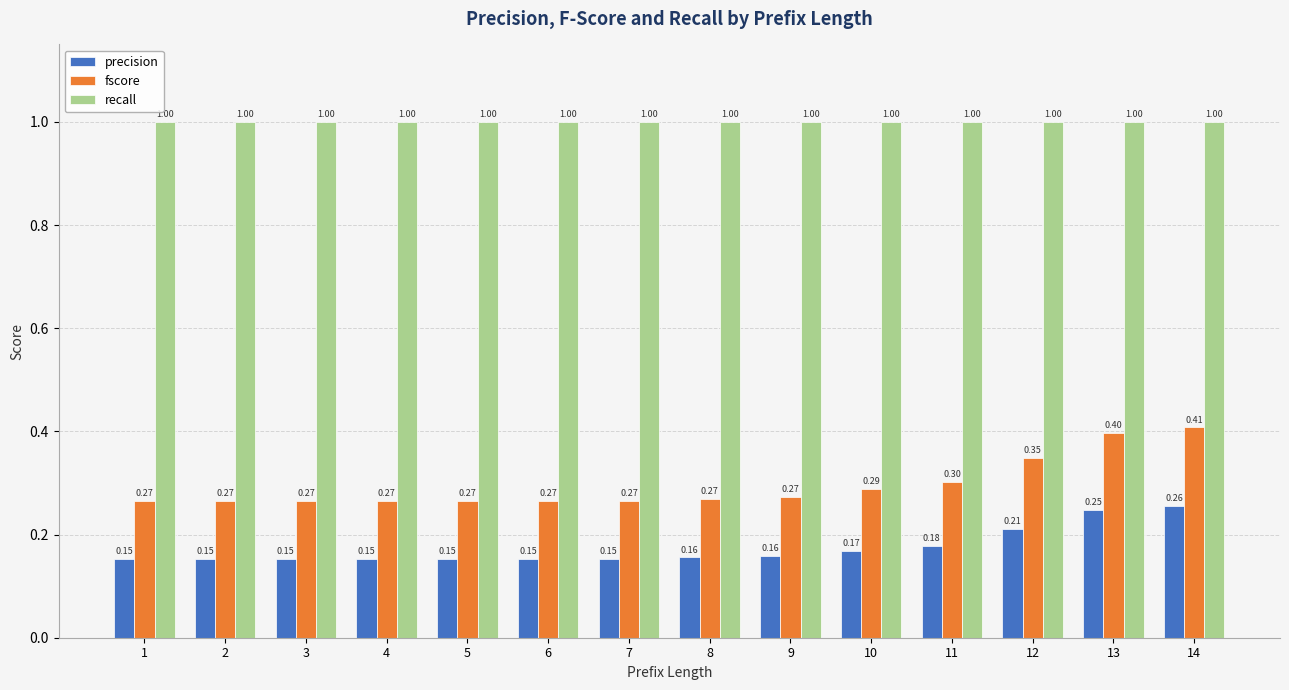

What is the maximum value shown in the chart?

1.0